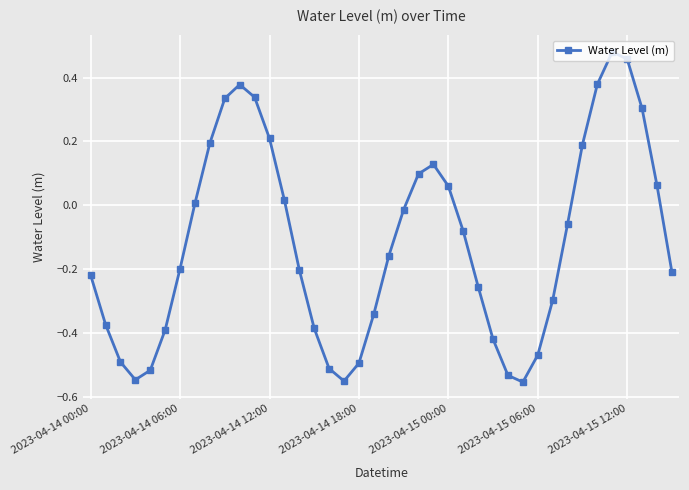

How many points are higher than both their immediate neighbors (excluding endpoints)?

3